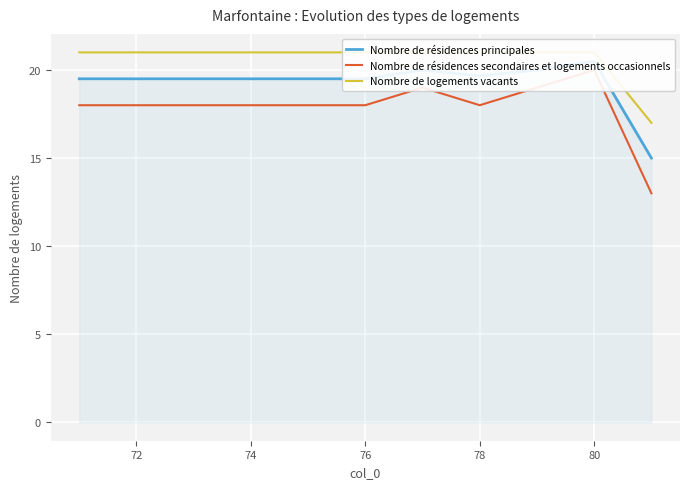

Between 76 and 78, which series saw the biggest shift?

Nombre de résidences principales